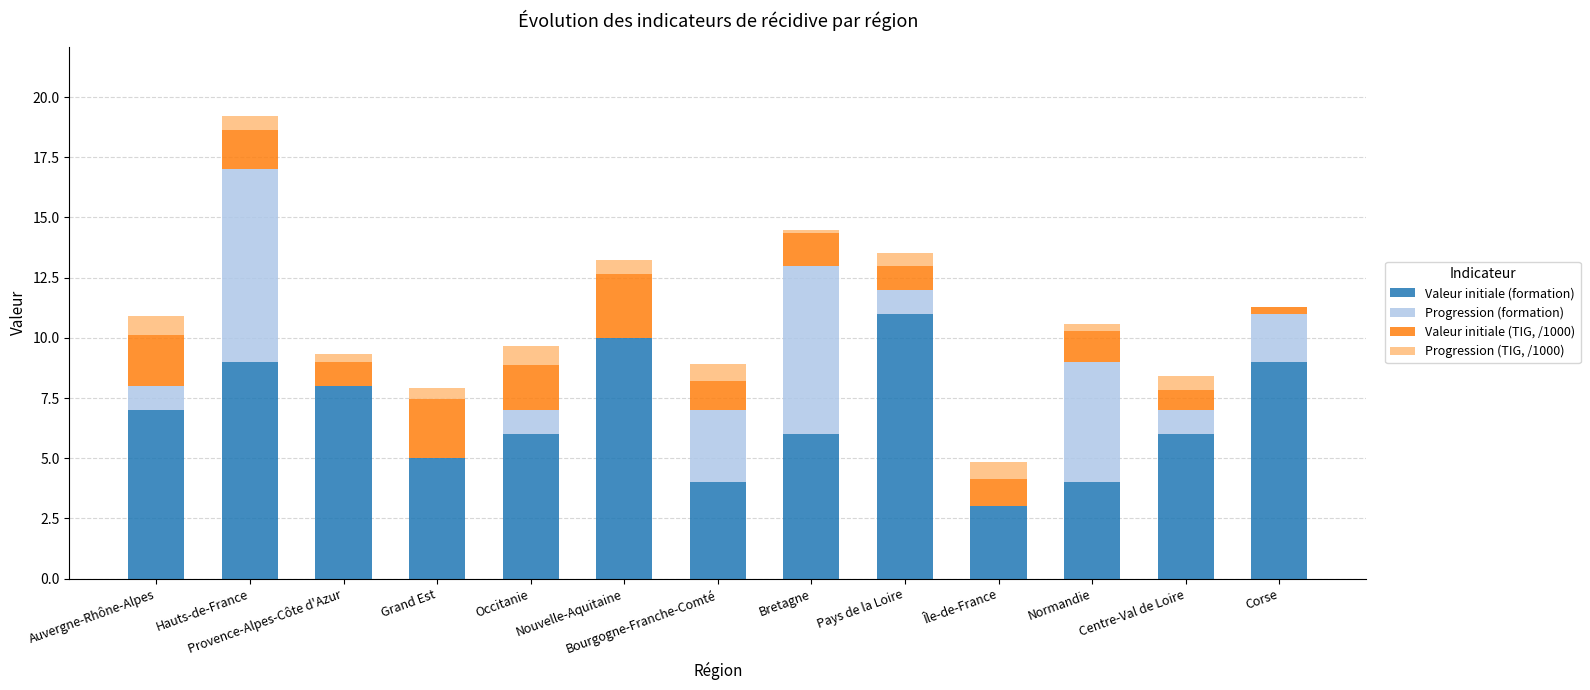

At which category is the sum across all series the highest?

Hauts-de-France